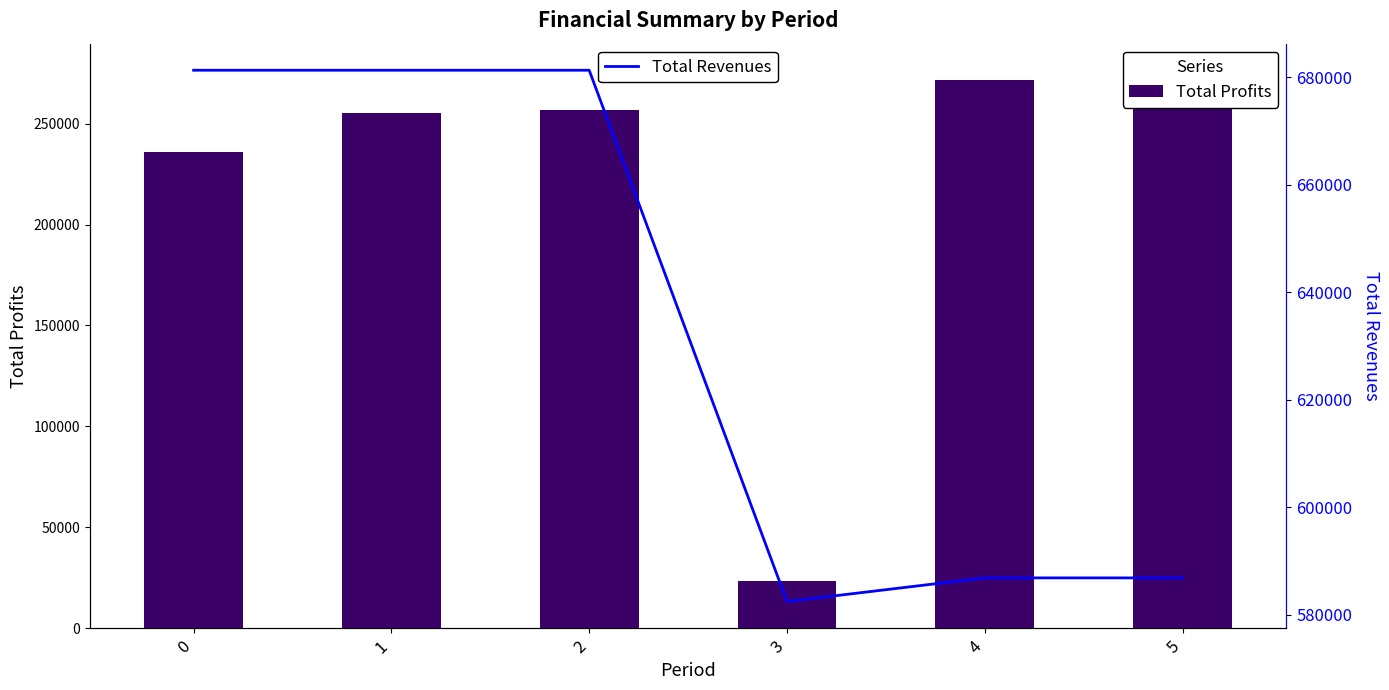

What is the sum of all Total Profits values?

1319185.7